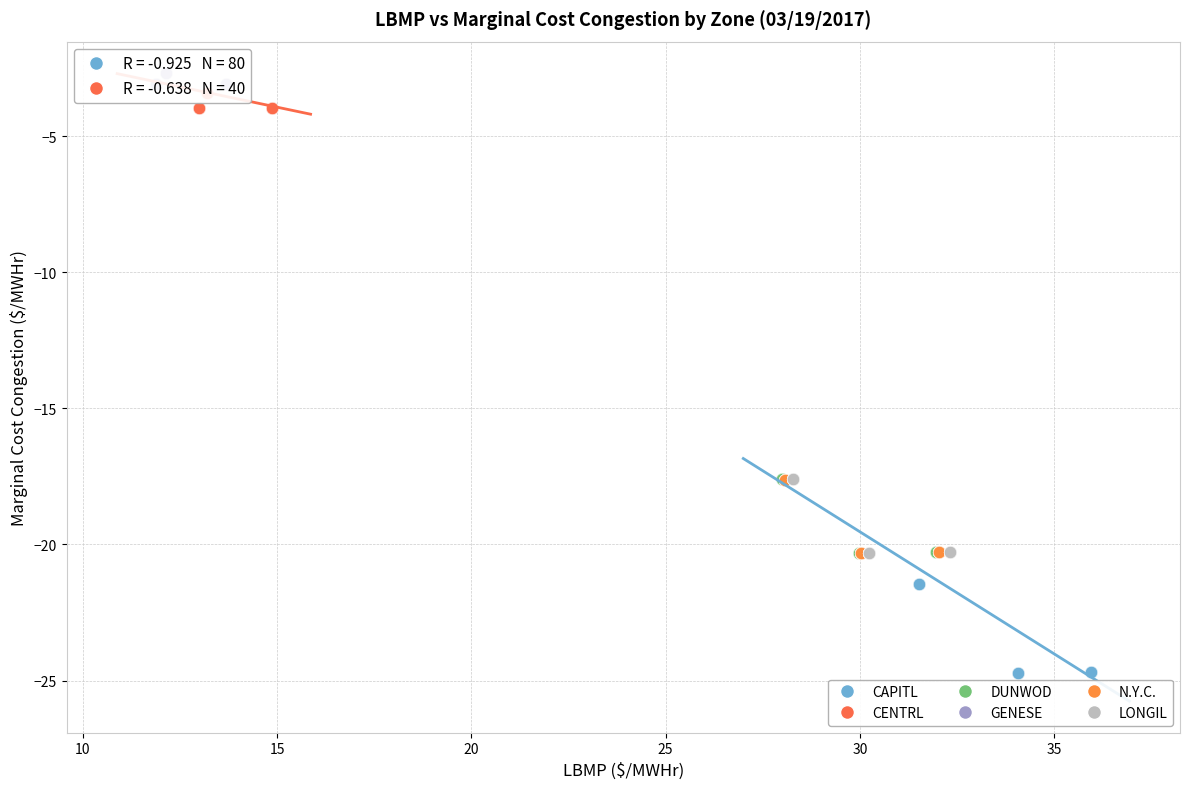

Which series reaches the minimum Y coordinate?

CAPITL